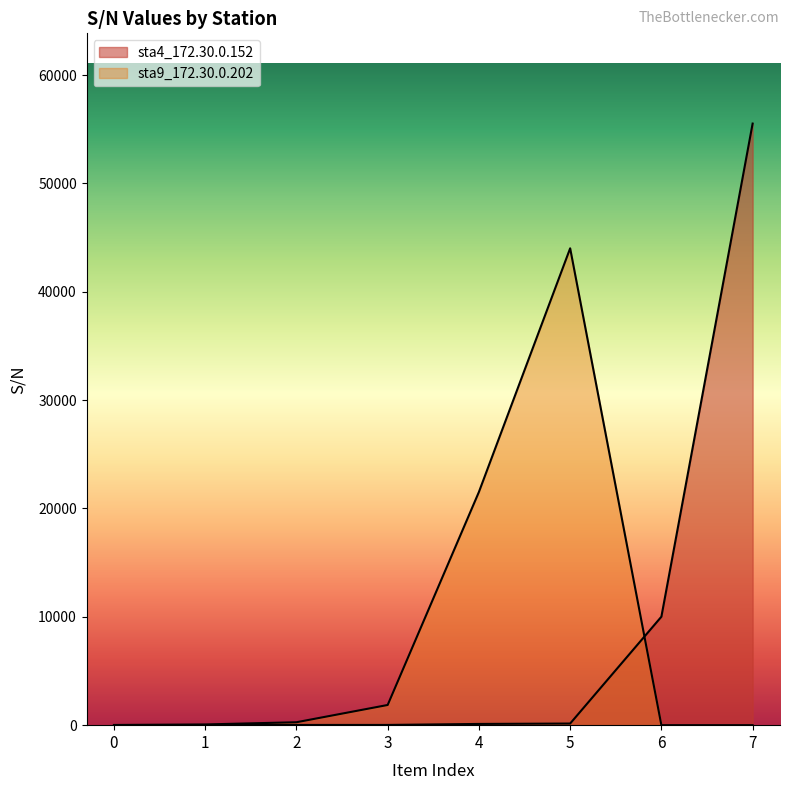

Which has a higher value, 7 or 5?

7